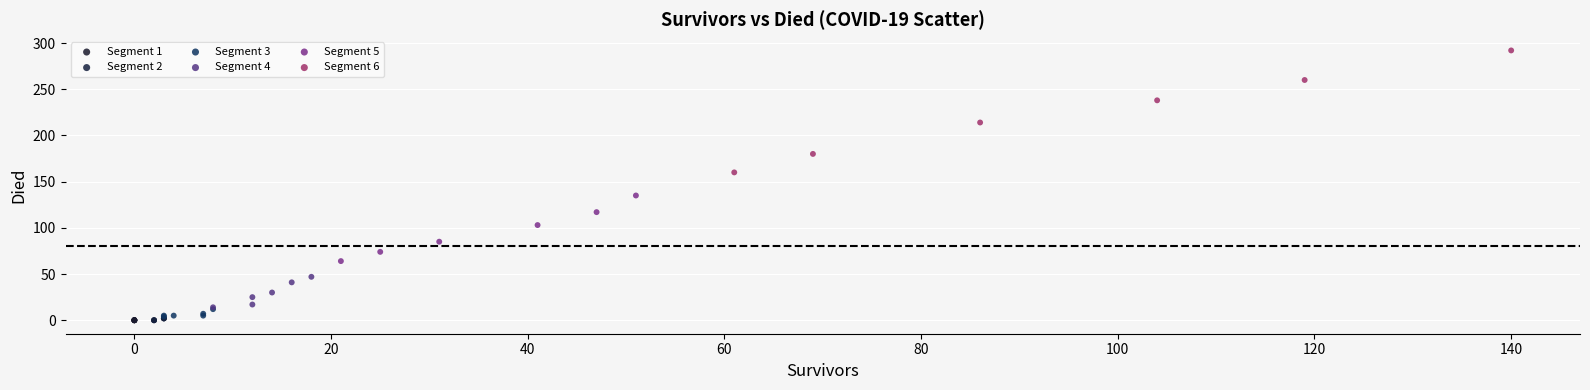

Which series reaches the maximum Y coordinate?

Segment 6